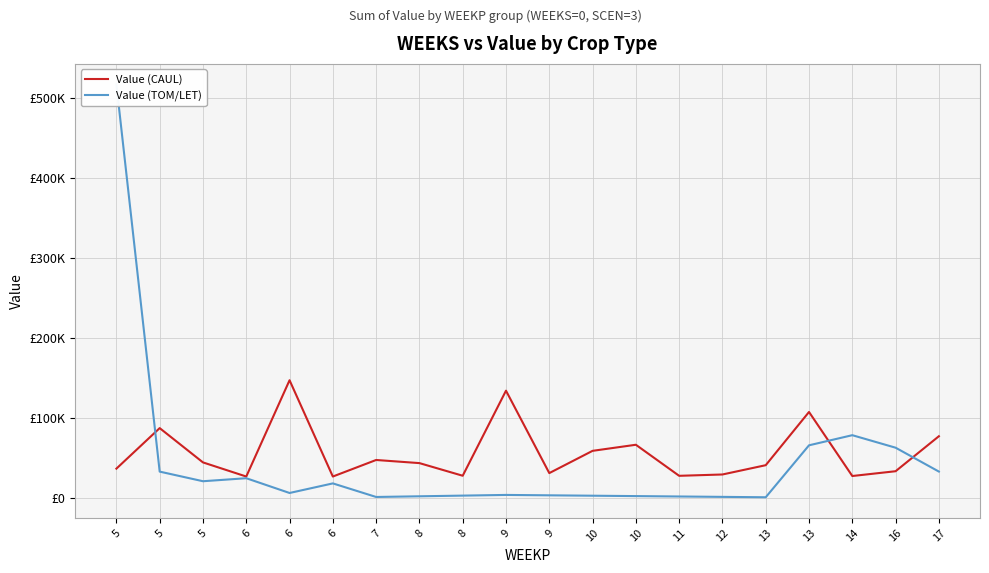

What are all the series names shown in the legend?

Value (CAUL), Value (TOM/LET)